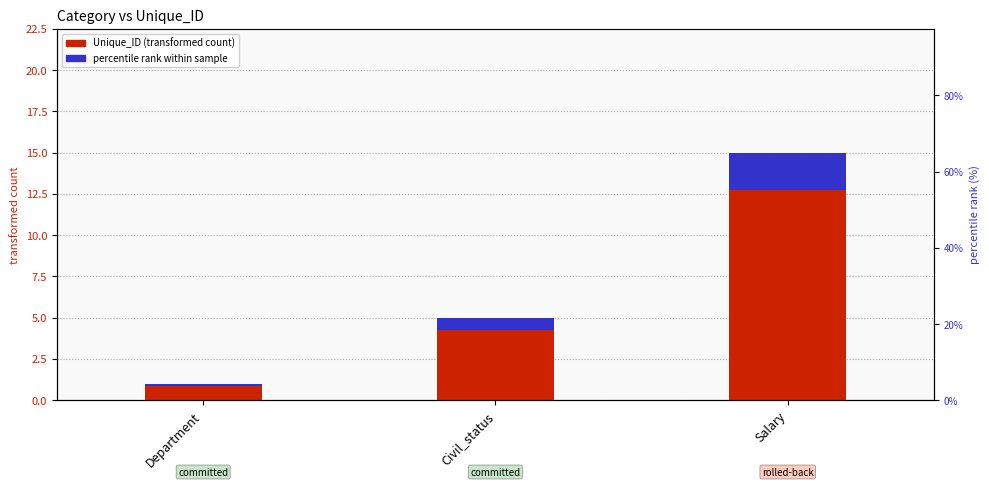

Does the chart contain any negative values?

No